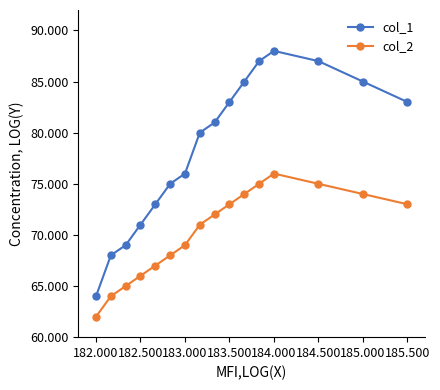

Rank the series by their average value, from highest to lowest.

col_1, col_2